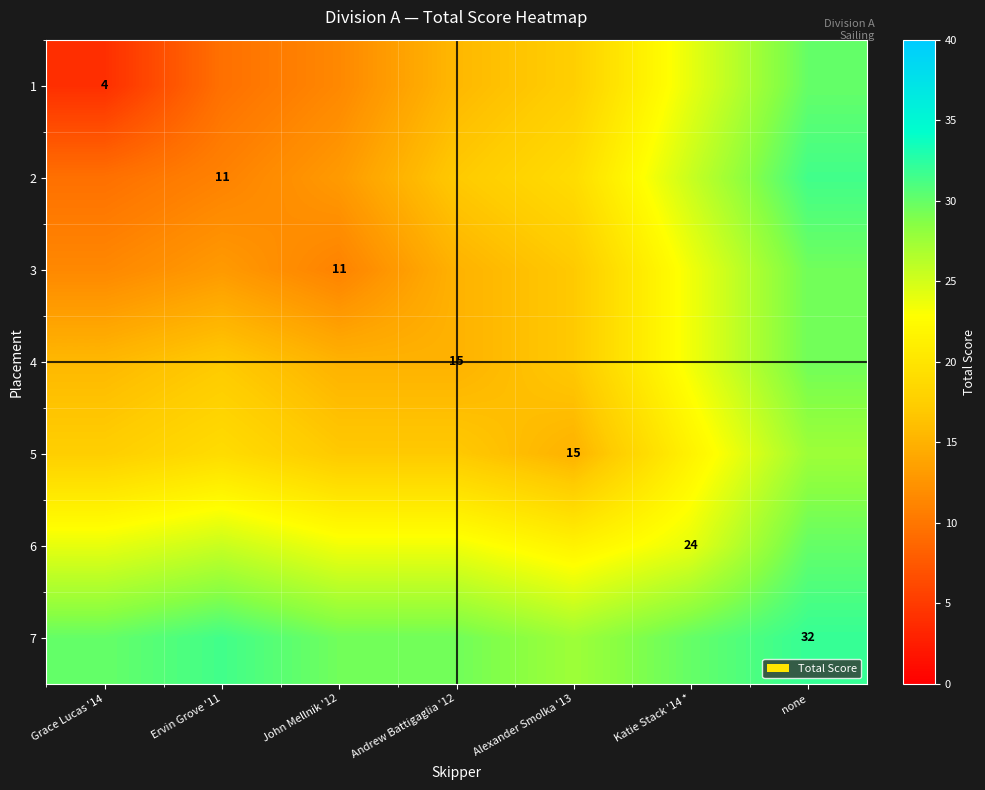

True or false: 4 has a value of 7.2 at Andrew Battigaglia '12.

False